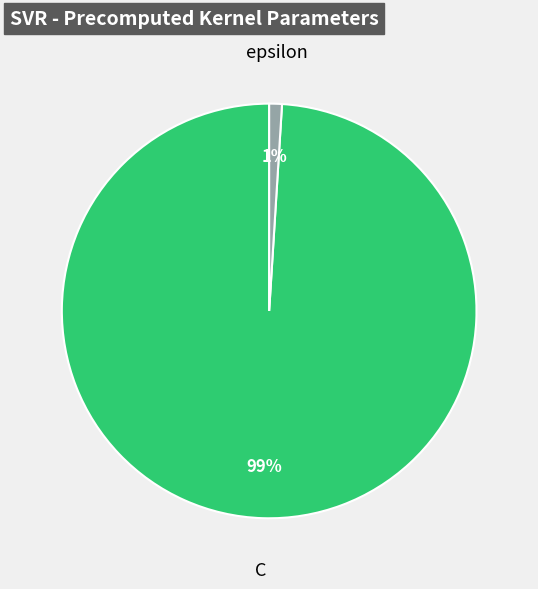

True or false: C accounts for 99% of the total.

True